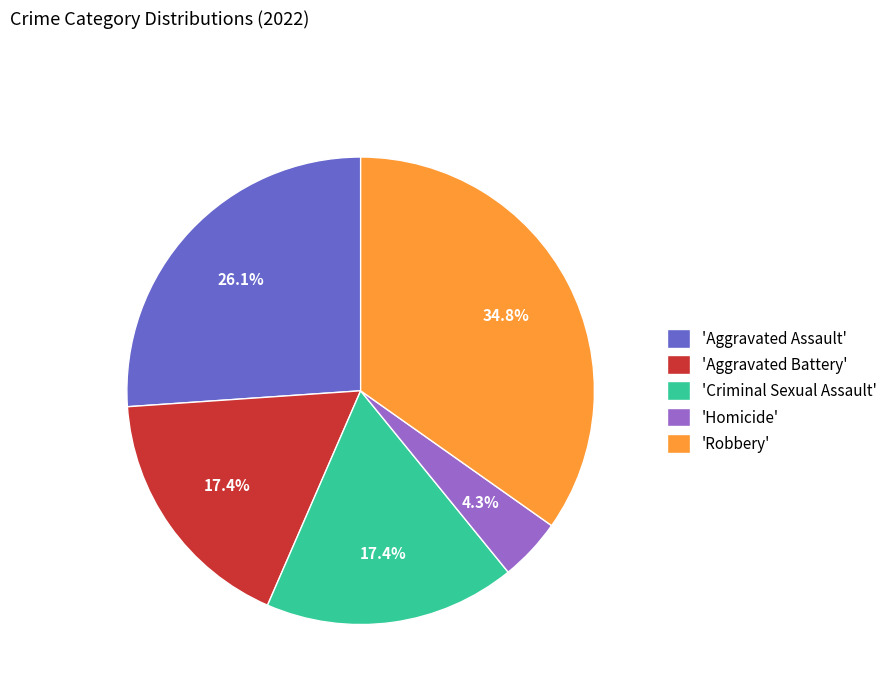

What is the smallest slice in the pie chart?

'Homicide'